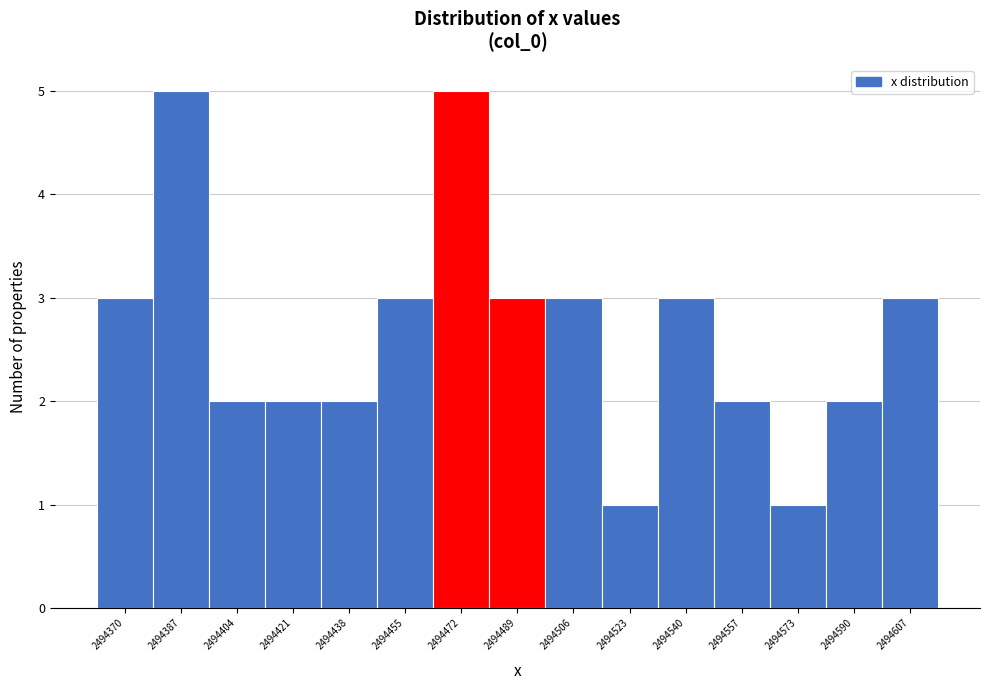

Reading left to right, transcribe this chart: for each bar, give the range it covers on the x-axis and its height. Neither the bar edges nor the heights are printed on the chart, so give them approximately, as read against the axes.

2494362 to 2494380: 3
2494380 to 2494396: 5
2494396 to 2494414: 2
2494414 to 2494430: 2
2494430 to 2494448: 2
2494448 to 2494464: 3
2494464 to 2494480: 5
2494480 to 2494498: 3
2494498 to 2494514: 3
2494514 to 2494532: 1
2494532 to 2494548: 3
2494548 to 2494566: 2
2494566 to 2494582: 1
2494582 to 2494600: 2
2494600 to 2494616: 3